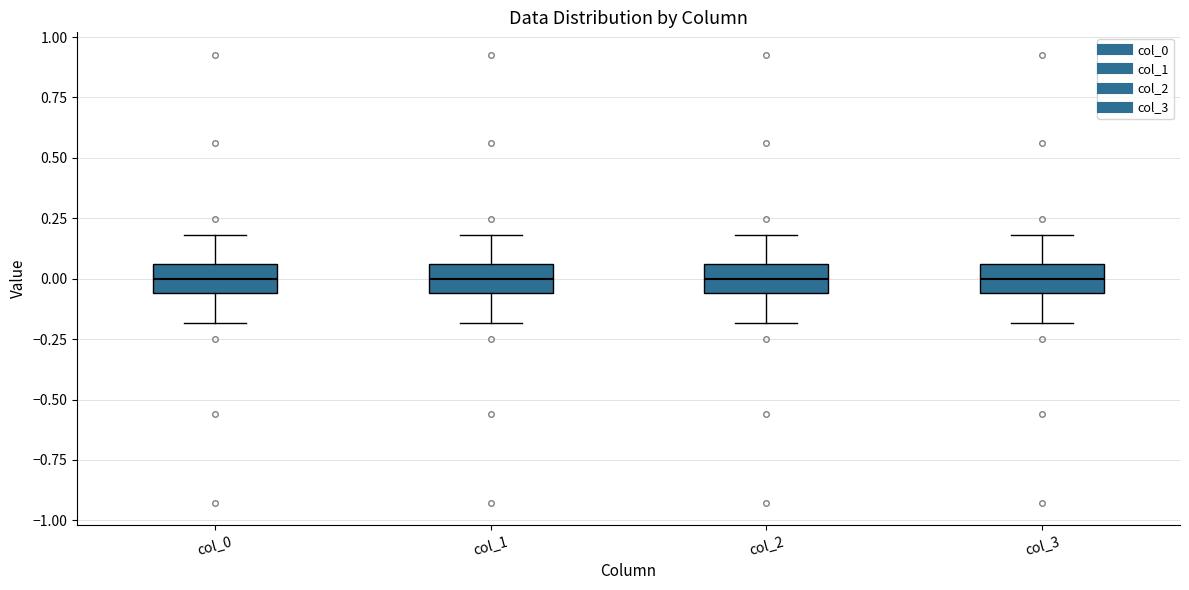

Reading left to right, transcribe this box plot: for each box, give where its median line is, the range the box spans, and where its two whiskers end, as read against the y-axis. The values are not printed on the chart, so give them approximately, as read against the axis.

col_0: median 0.00, box -0.05 to 0.05, whiskers -0.20 to 0.20
col_1: median 0.00, box -0.05 to 0.05, whiskers -0.20 to 0.20
col_2: median 0.00, box -0.05 to 0.05, whiskers -0.20 to 0.20
col_3: median 0.00, box -0.05 to 0.05, whiskers -0.20 to 0.20